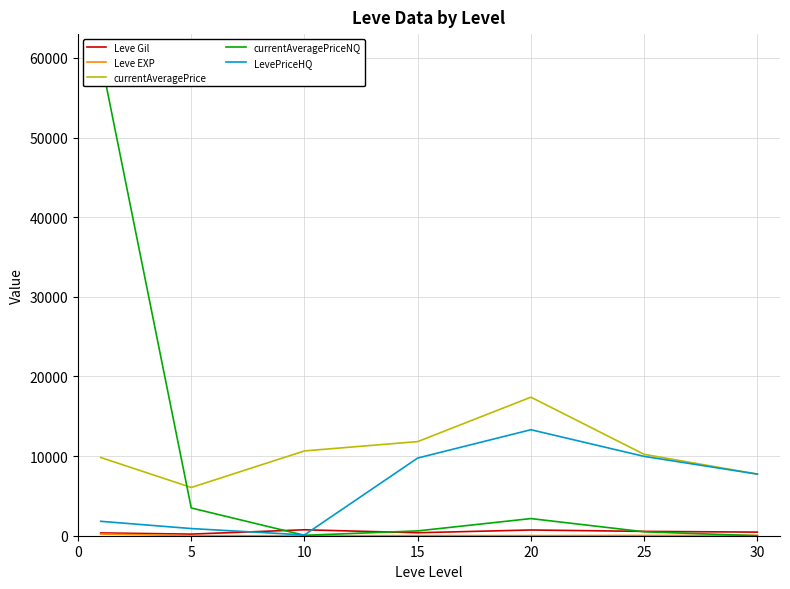

The LevePriceHQ series shows 20661.2 at 20. True or false?

False